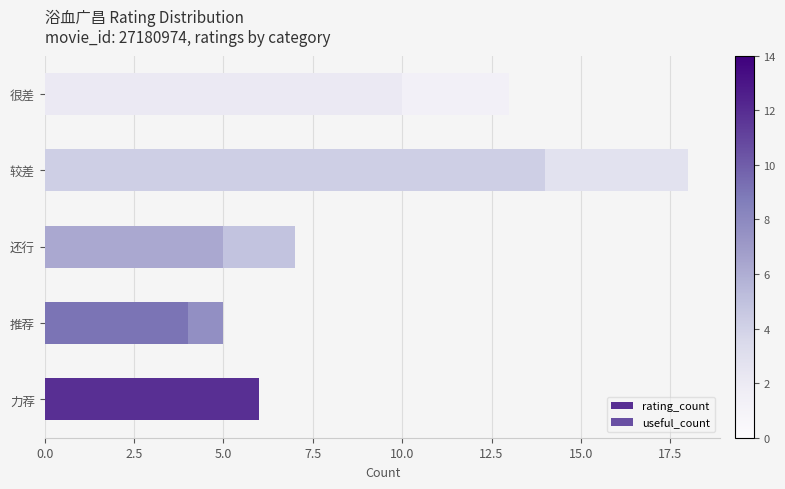

Is it true that rating_count equals 7 at 很差?

False